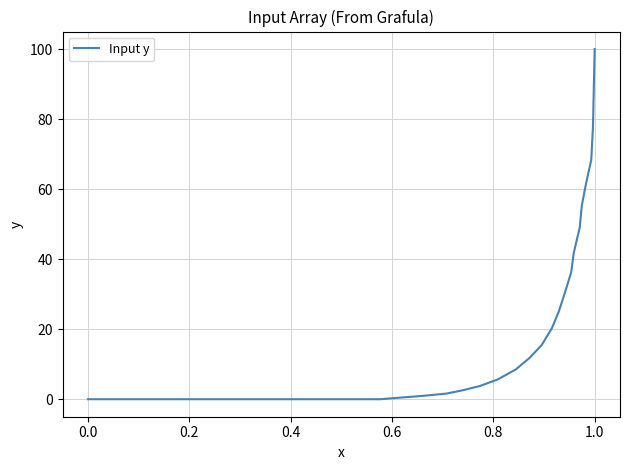

What is the difference between the maximum and minimum values?

100.0